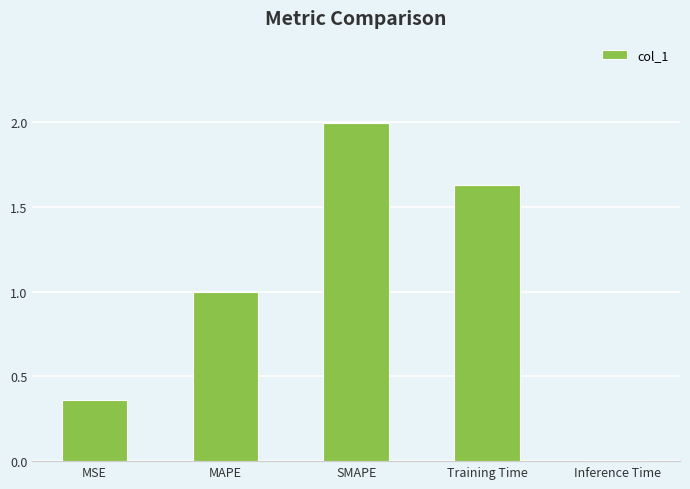

List the labels in order of value, smallest first.

Inference Time, MSE, MAPE, Training Time, SMAPE